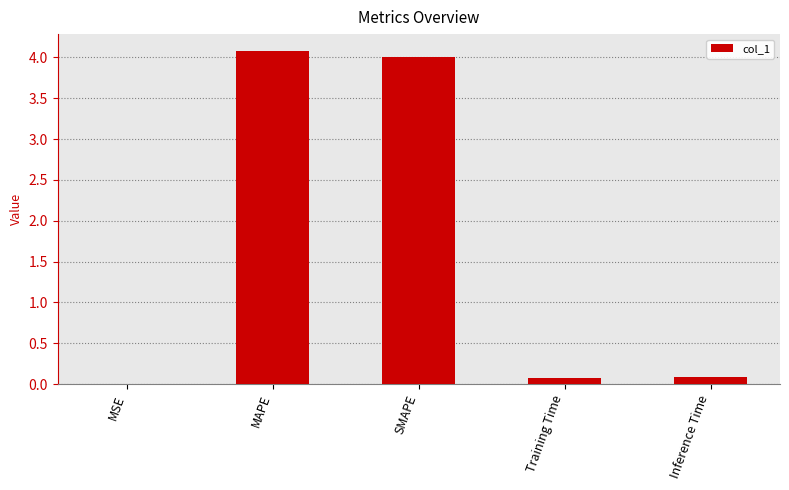

What is the approximate value at MAPE?

4.1